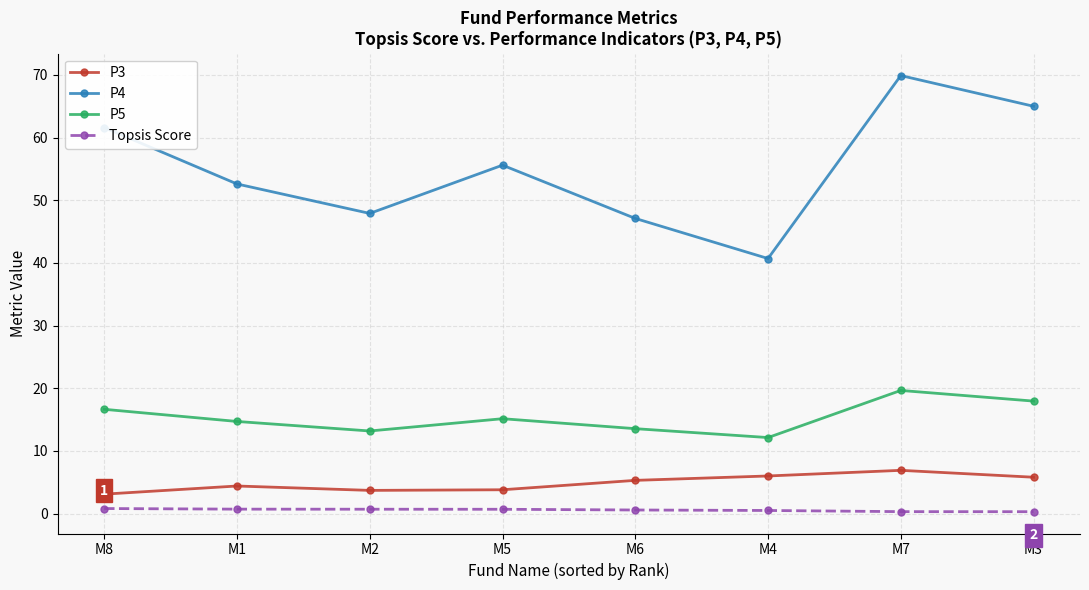

Is it true that P3 equals 1.9 at M7?

False